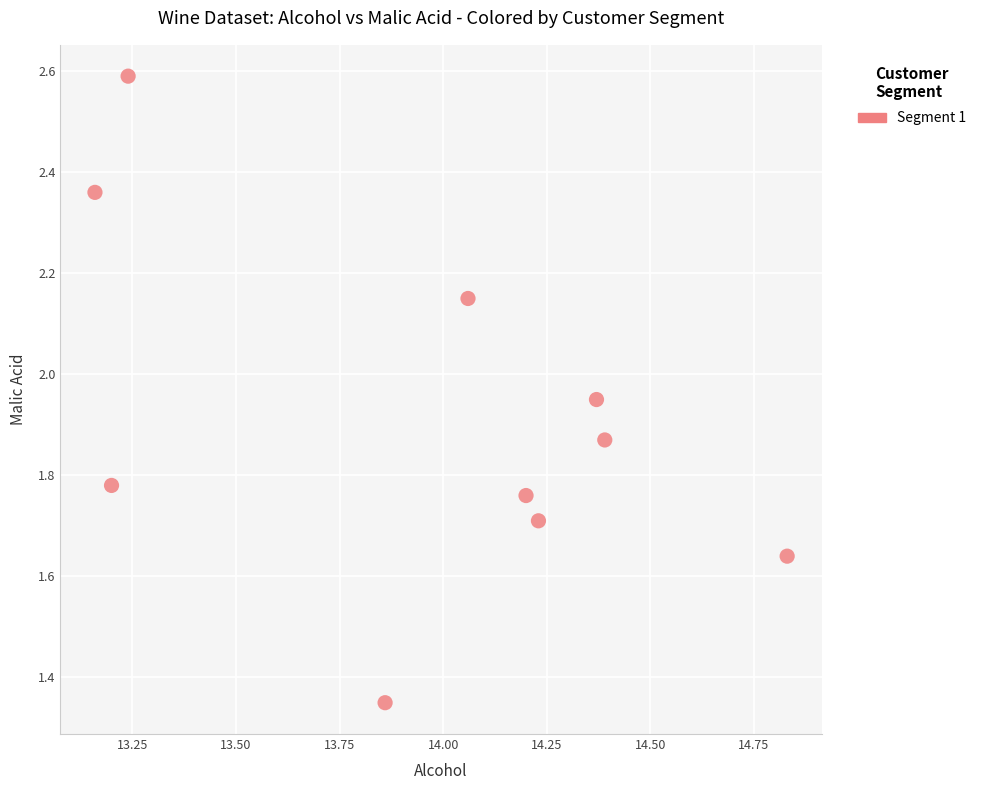

What is the range of Y values (max minus min)?

1.2